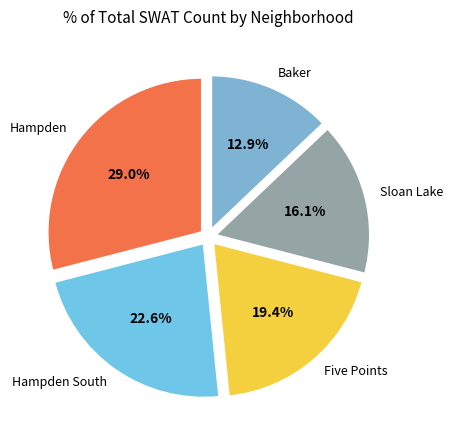

To the nearest percent, what is the difference between the largest and smallest slice percentages?

16%